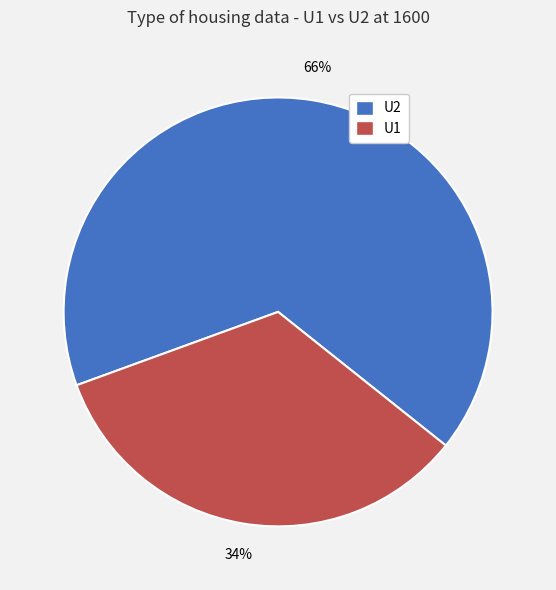

How many slices are in this pie chart?

2